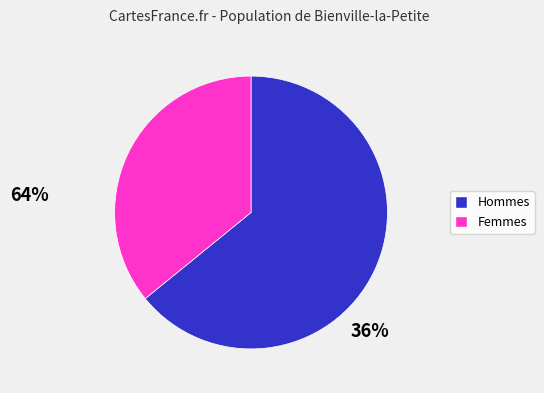

Is there any slice that represents more than half of the pie?

Yes